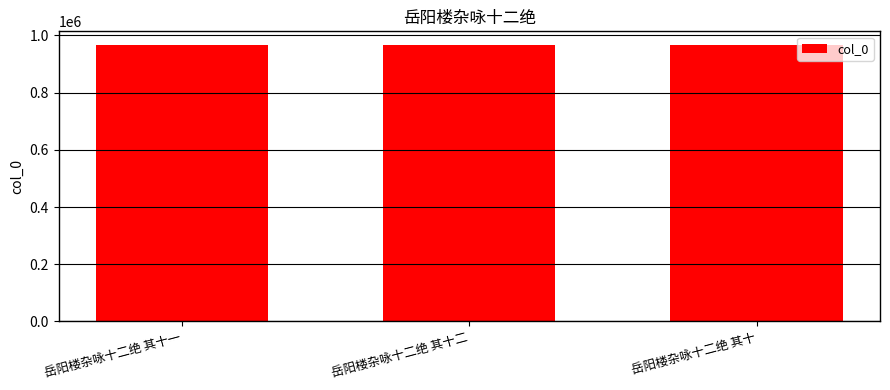

At which label is the value closest to 965851?

岳阳楼杂咏十二绝 其十一